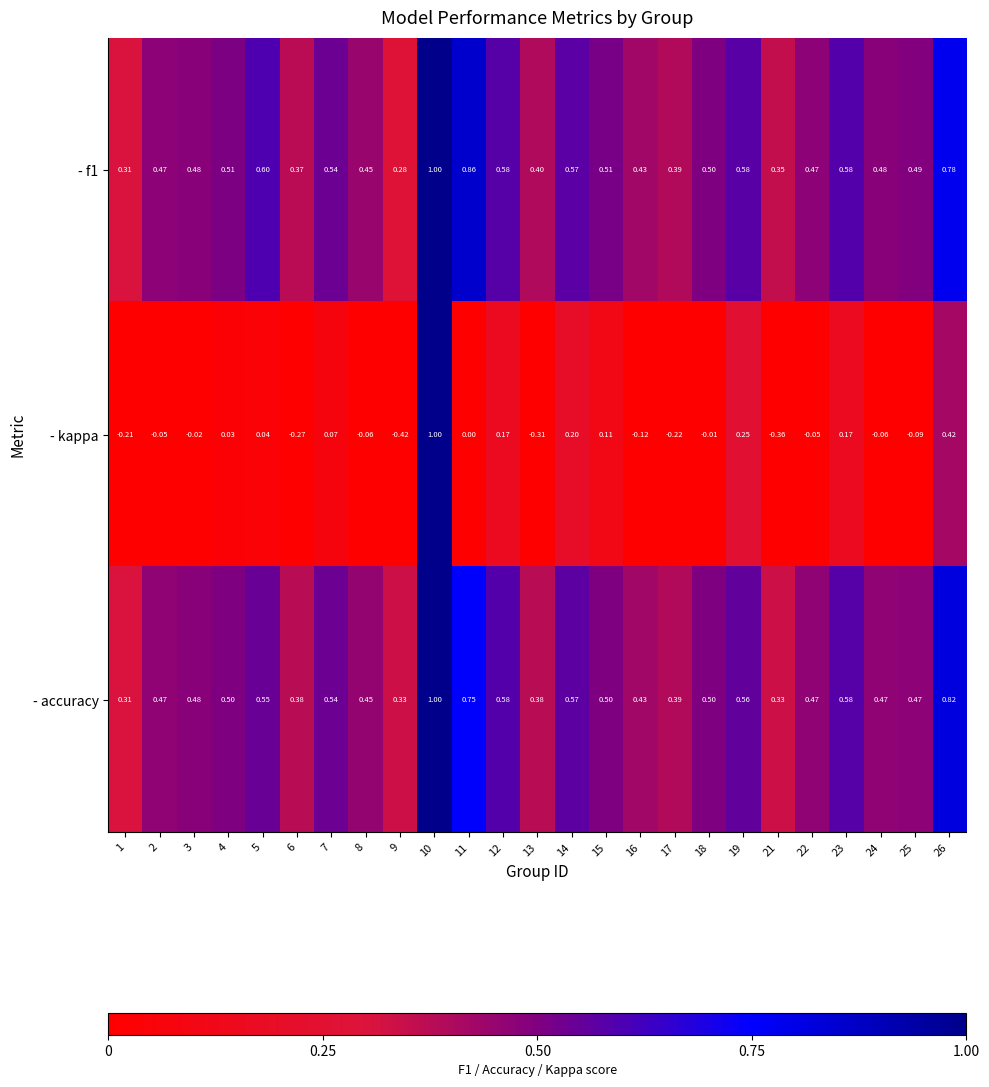

Is the value of - f1 at 18 greater than the value of - accuracy at 3?

Yes